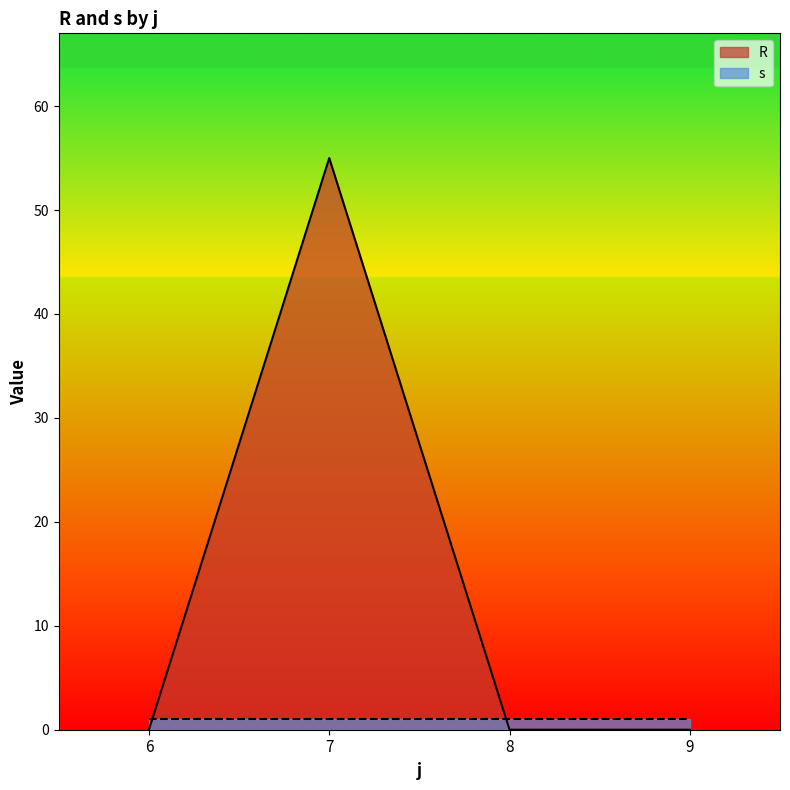

At which category does the data reach its first local peak?

7